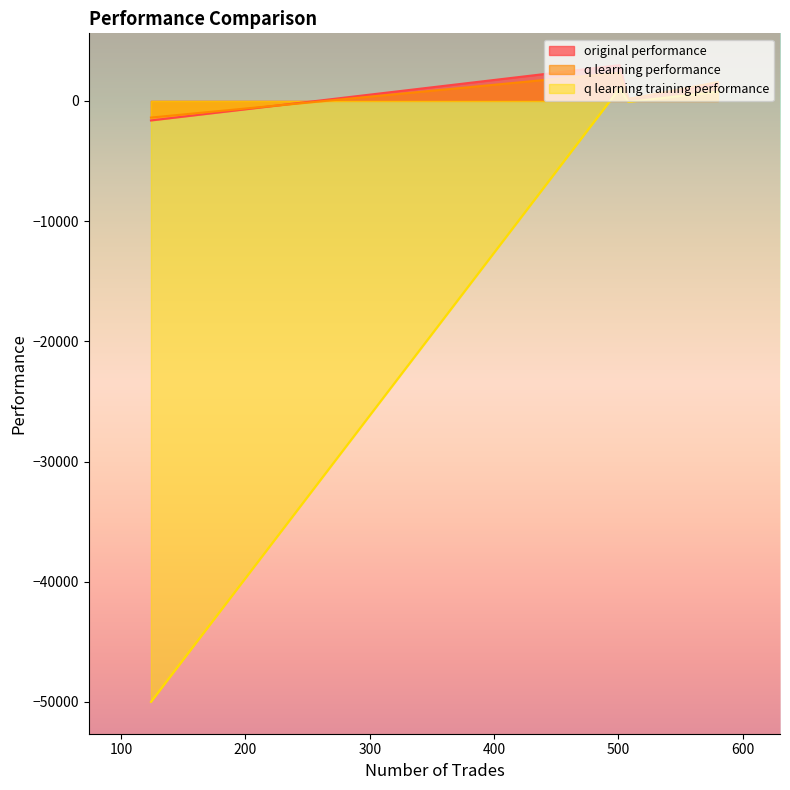

What is the greatest value displayed?

2975.1